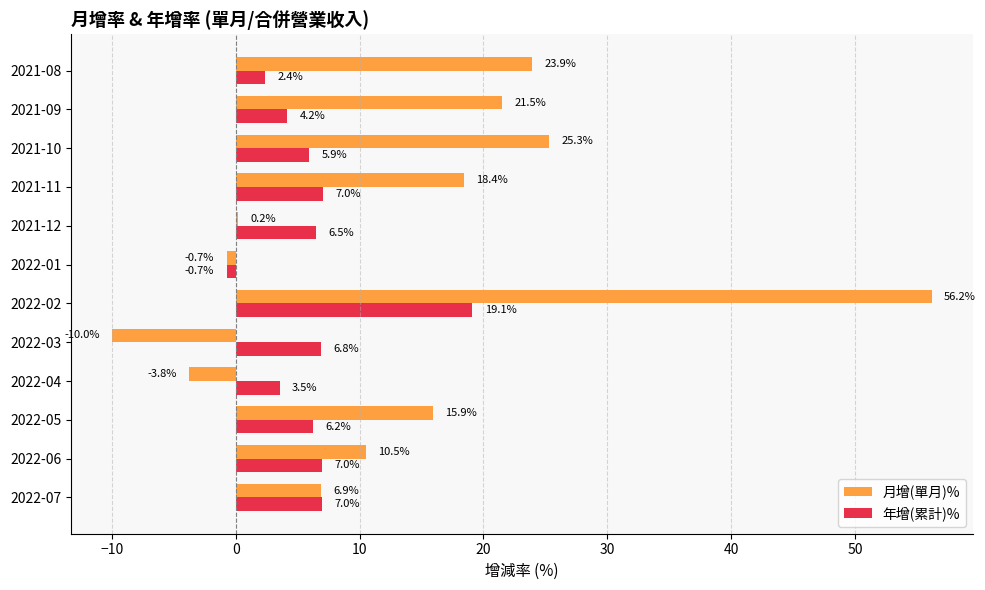

What is the approximate value of 月增(單月)% at 2022-05?

15.9